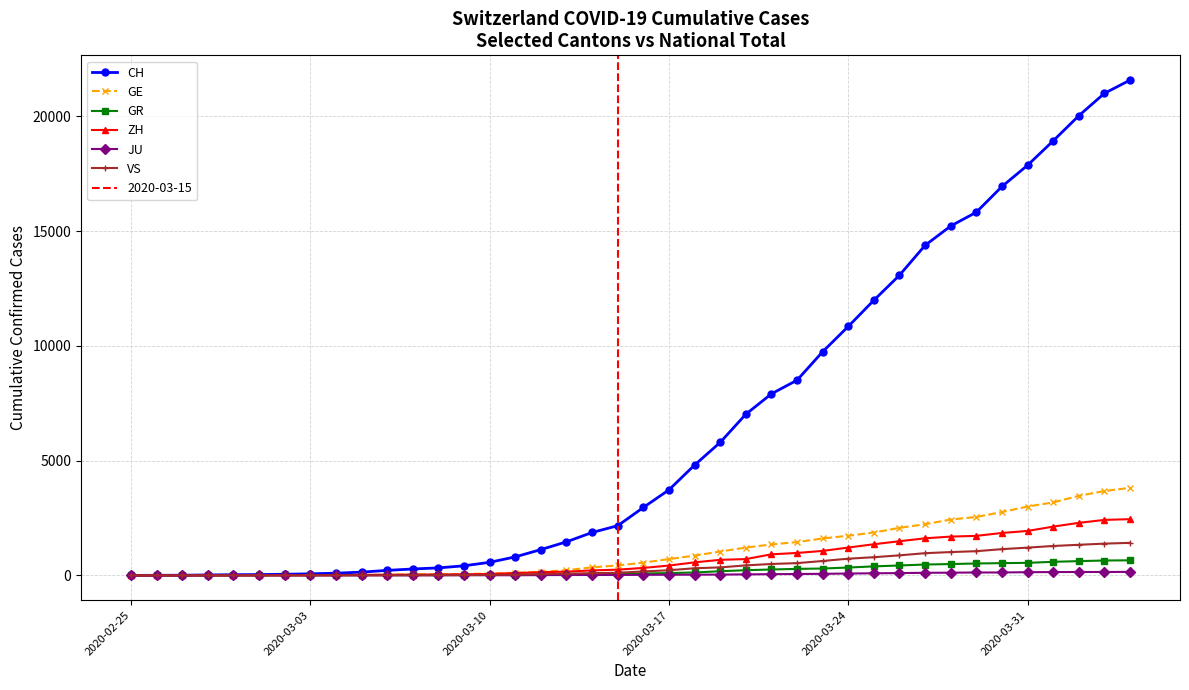

What is the maximum value for CH?

21582